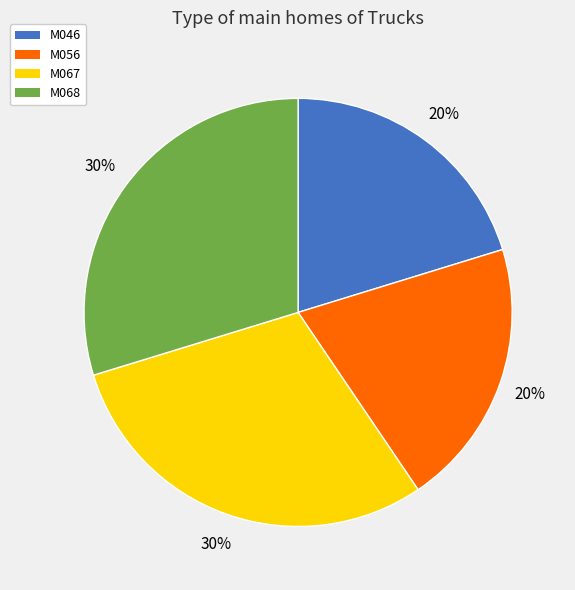

What is the ratio of the value at M046 to the value at M056?

1.0